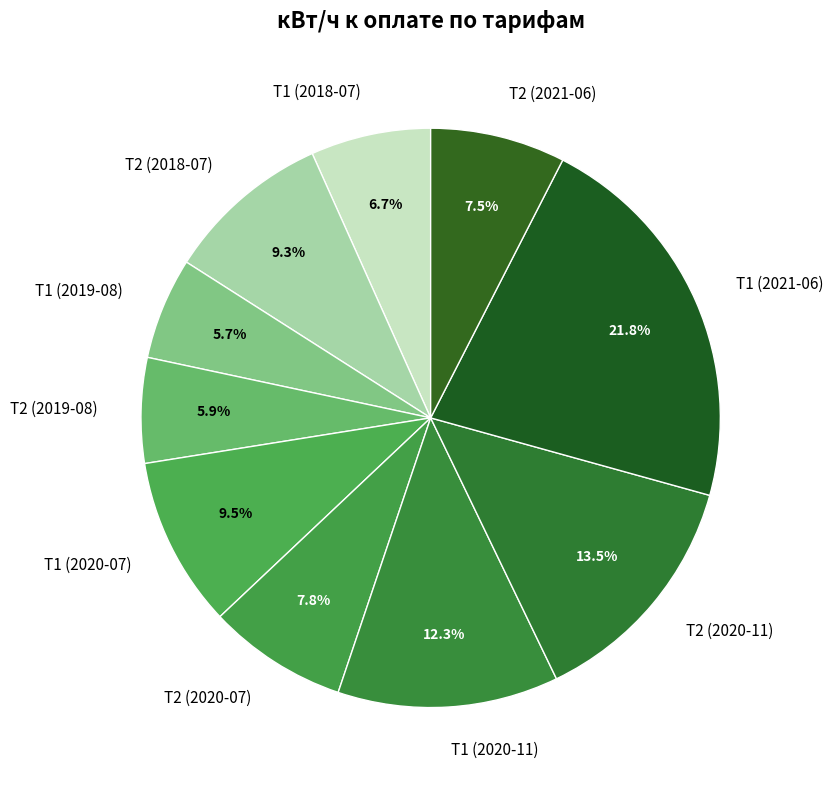

Between Т1 (2018-07) and Т2 (2019-08), which is larger?

Т1 (2018-07)